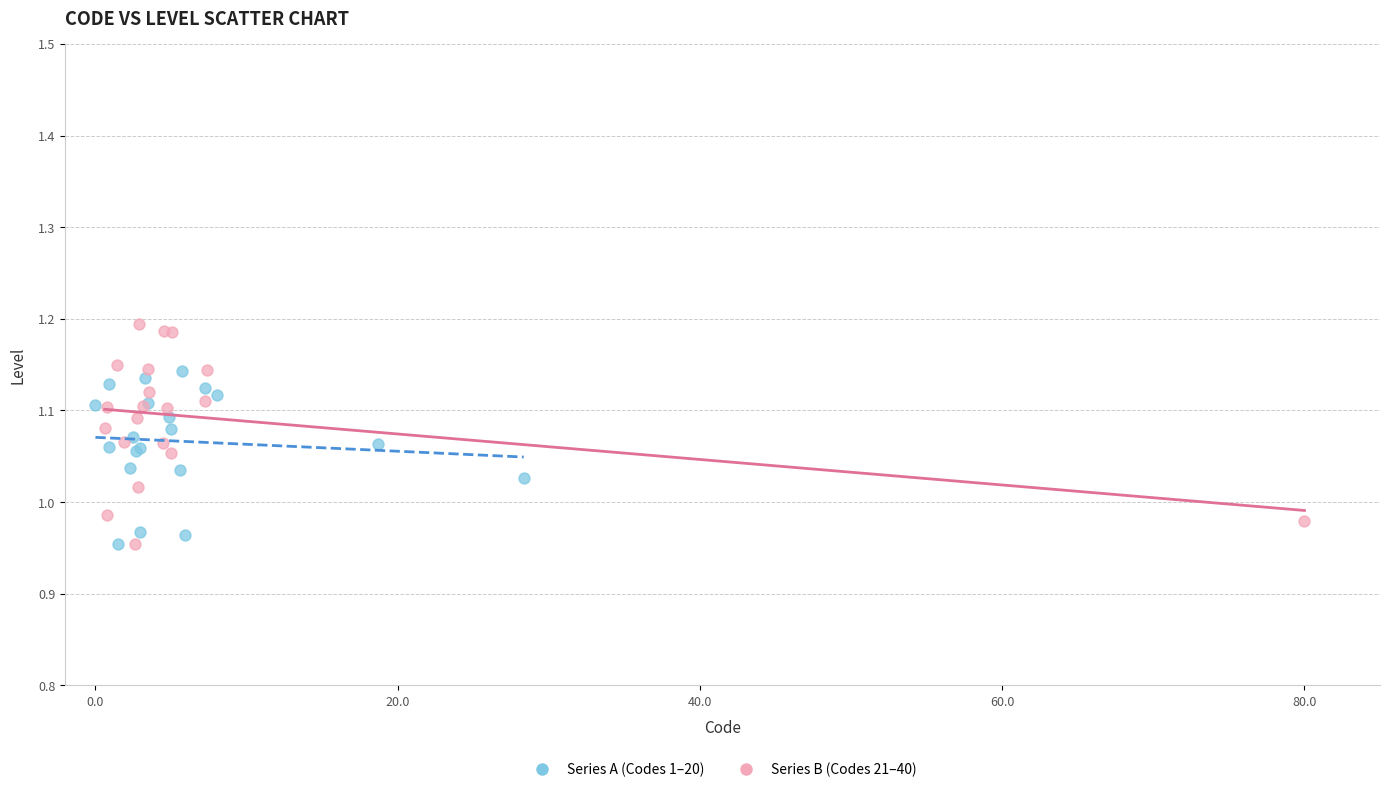

Which series contains the highest Y value?

Series B (Codes 21–40)